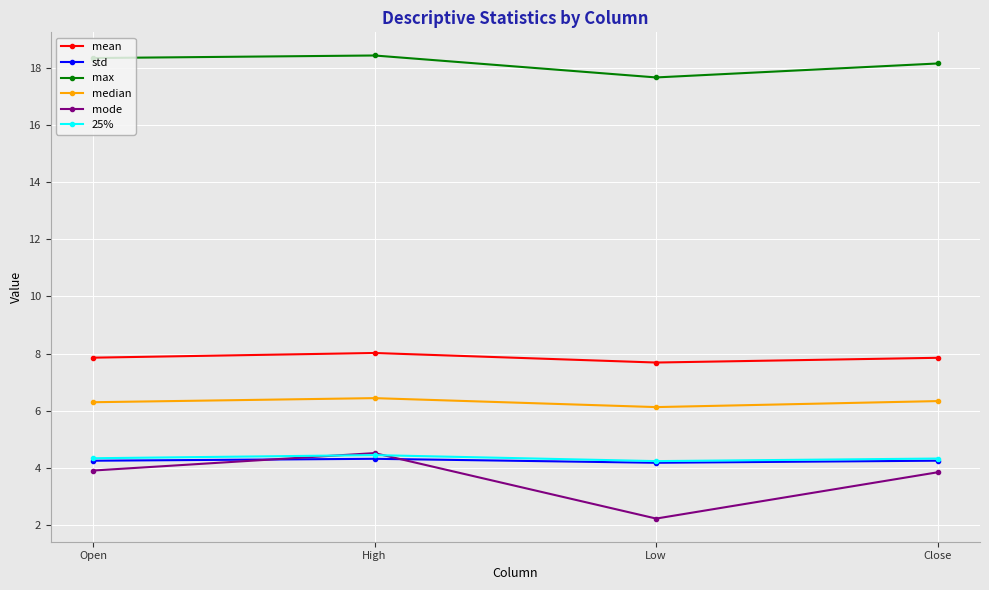

Which category has the lowest value across all series?

Low